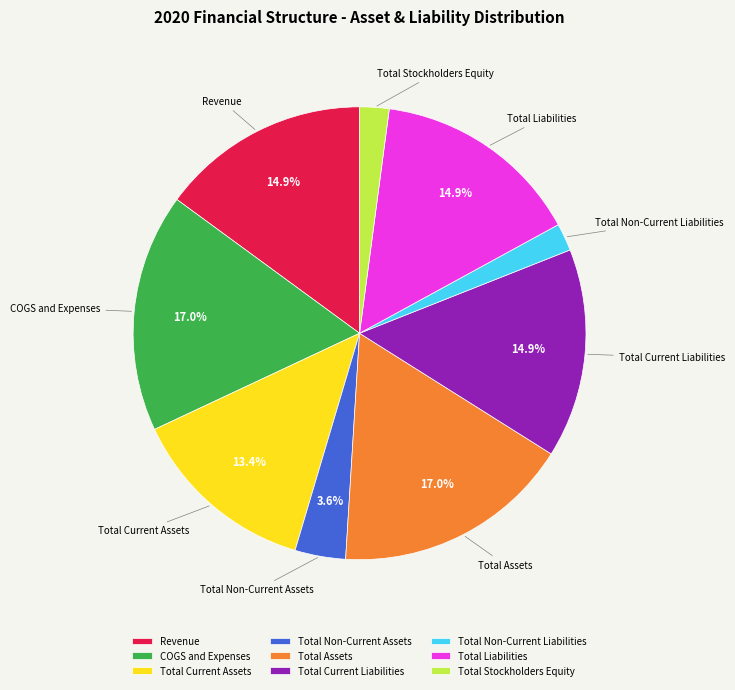

Is there a majority slice in this chart?

No